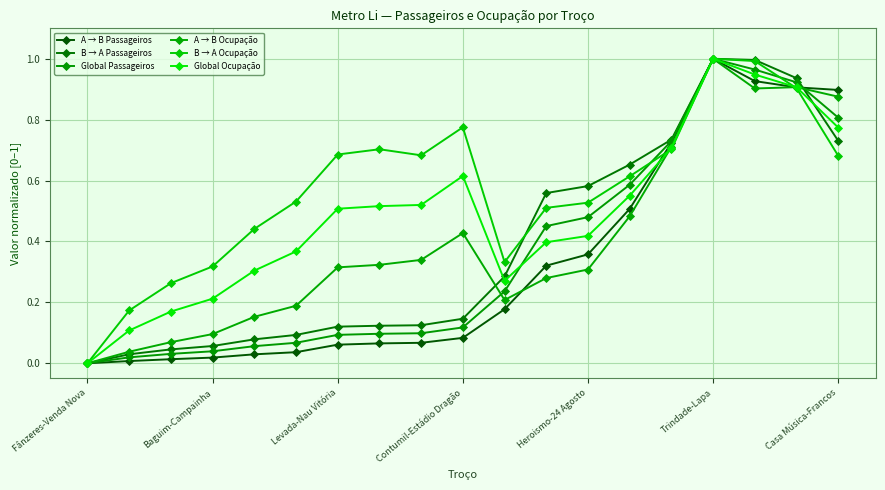

Which series has the largest range (max minus min)?

A → B Passageiros